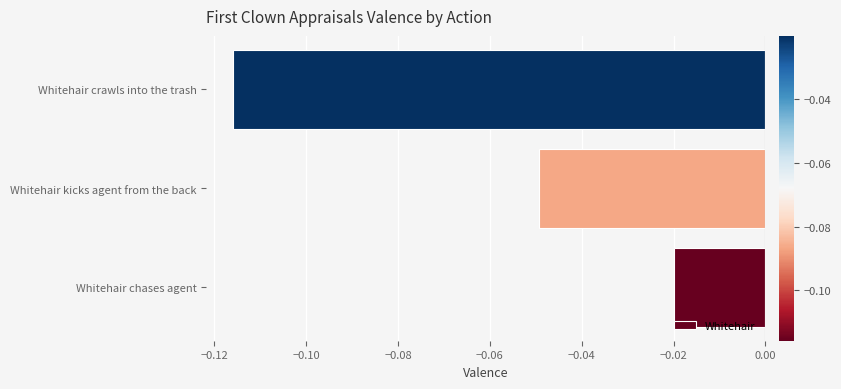

List the labels in order of value, largest first.

Whitehair chases agent, Whitehair kicks agent from the back, Whitehair crawls into the trash